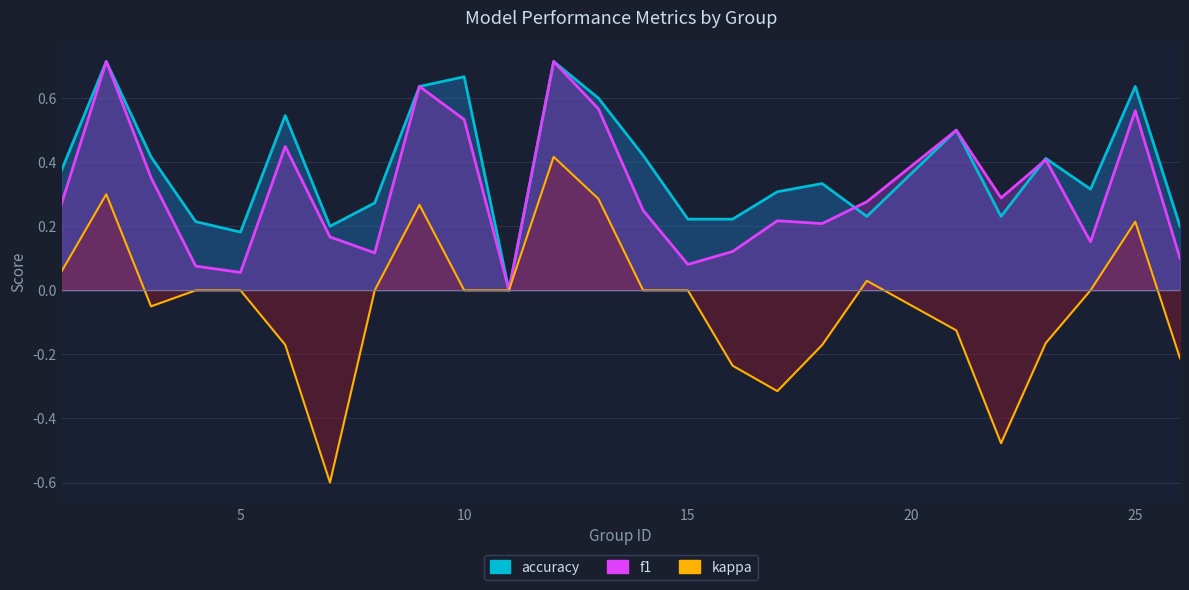

At which label is accuracy closest to 0?

11